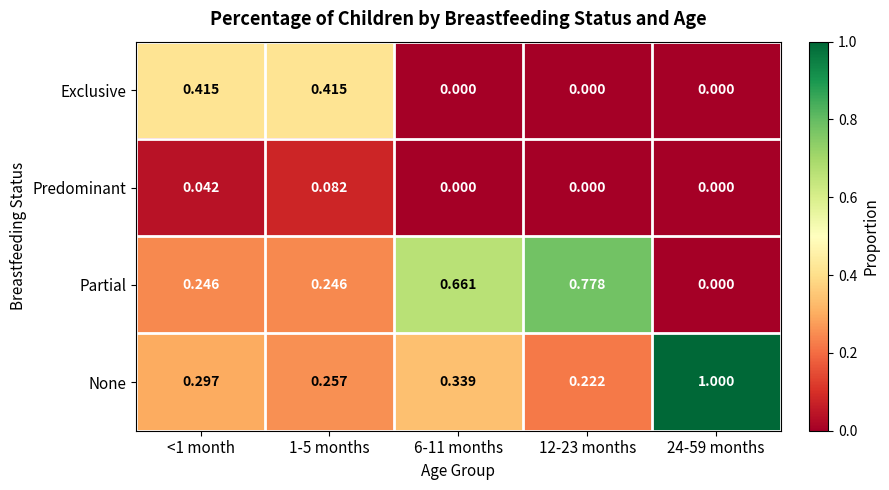

List the series in order of their peak value, lowest first.

Predominant, Exclusive, Partial, None